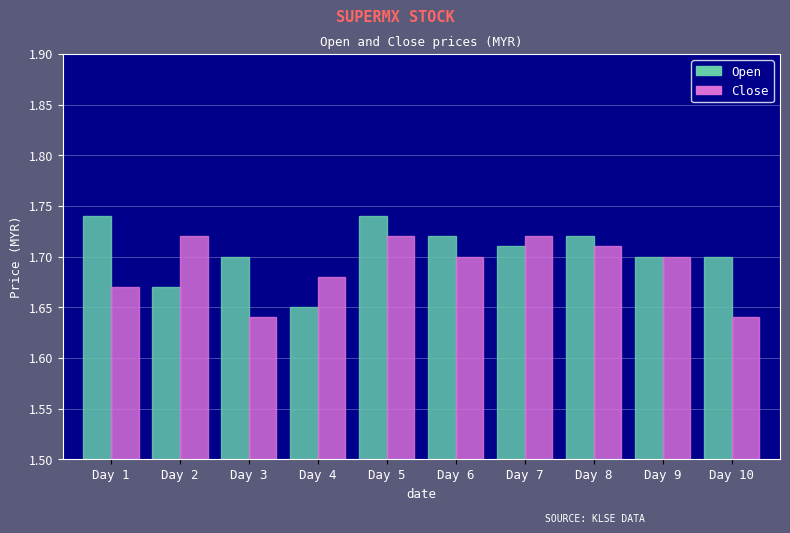

Count the Open values in the range 1 to 2.

10